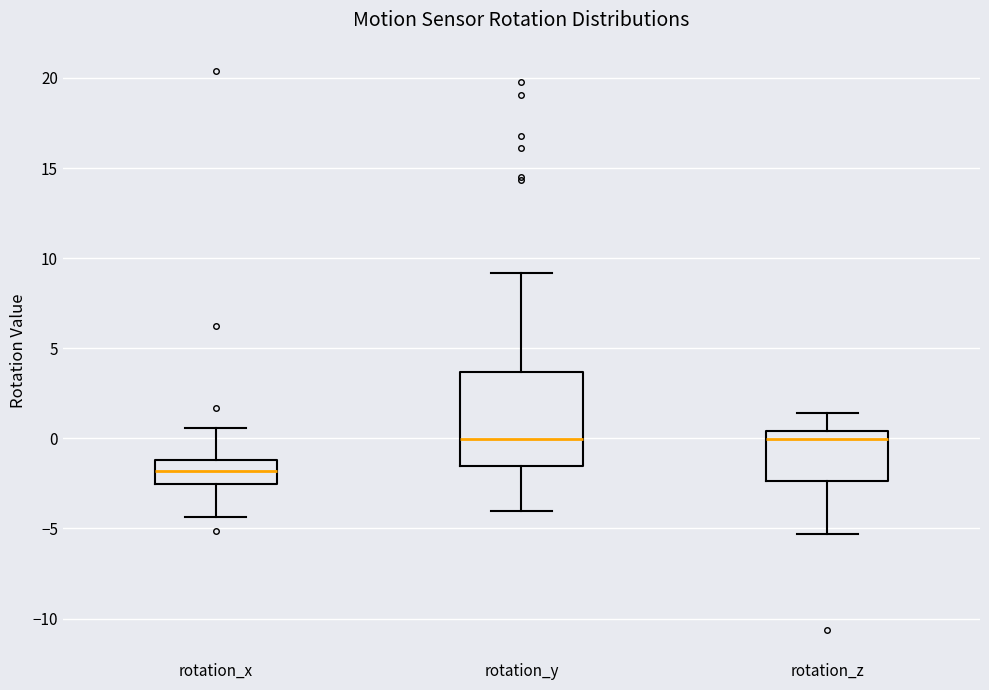

Where is the upper edge of the box for rotation_y on the y-axis? The values are not printed on the chart, so give them approximately, as read against the axis.

3.5